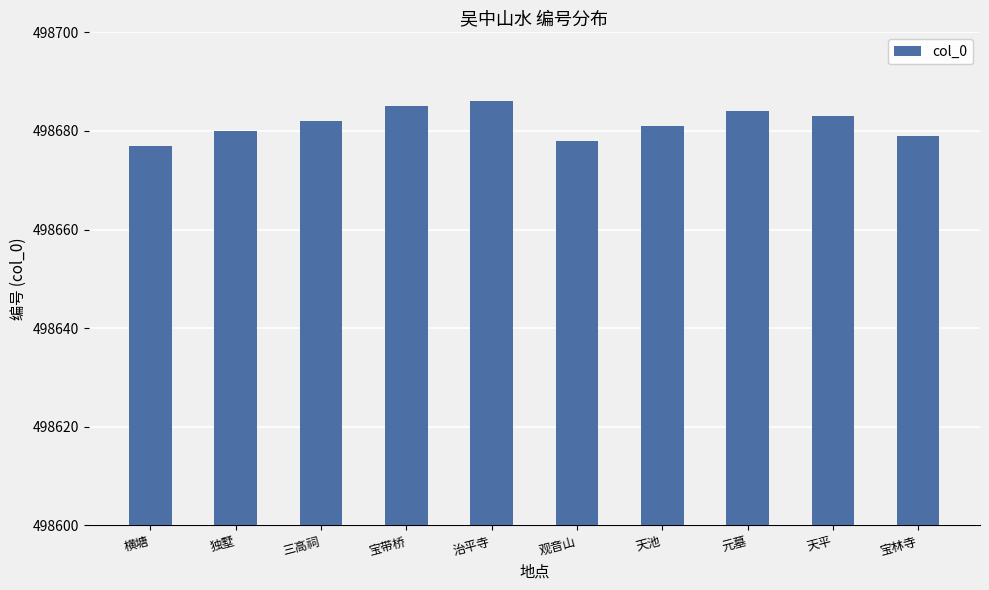

Between 宝林寺 and 元墓, which is larger?

元墓